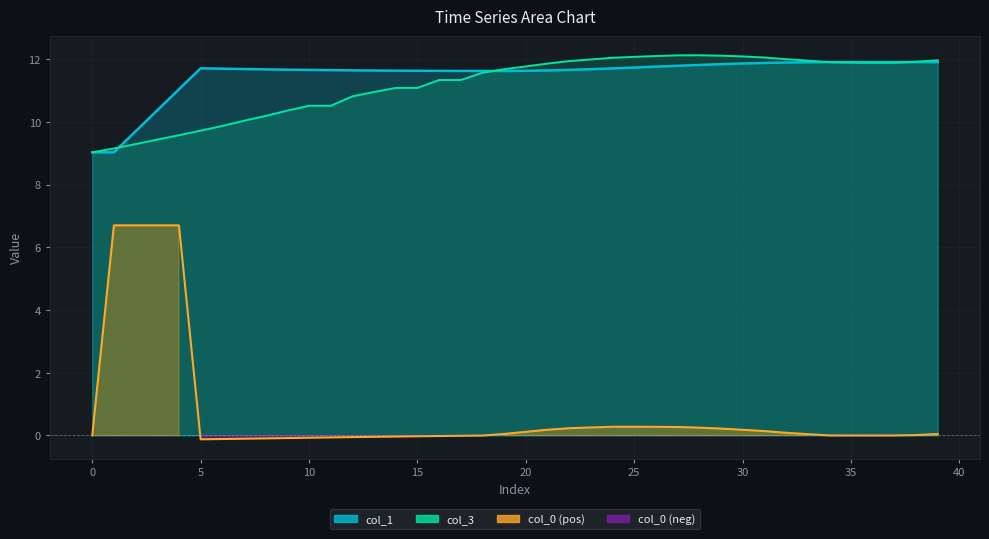

What is the minimum value shown in the chart?

-0.1